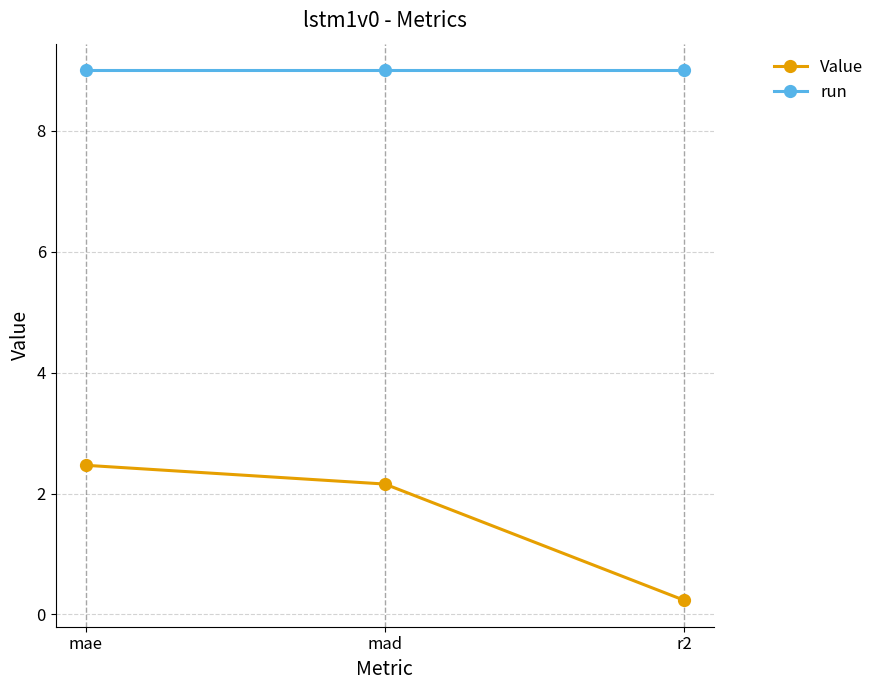

Does the chart display data point markers on the line(s)?

Yes